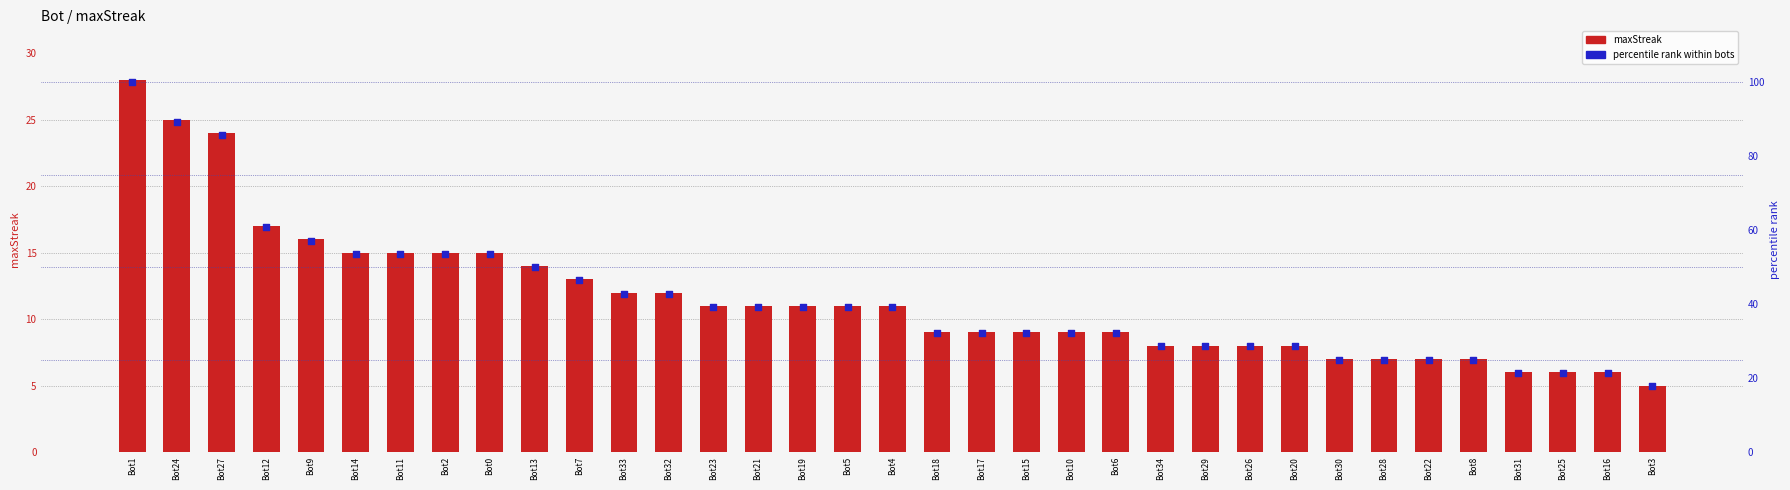

At which category is the sum across all series the highest?

Bot1